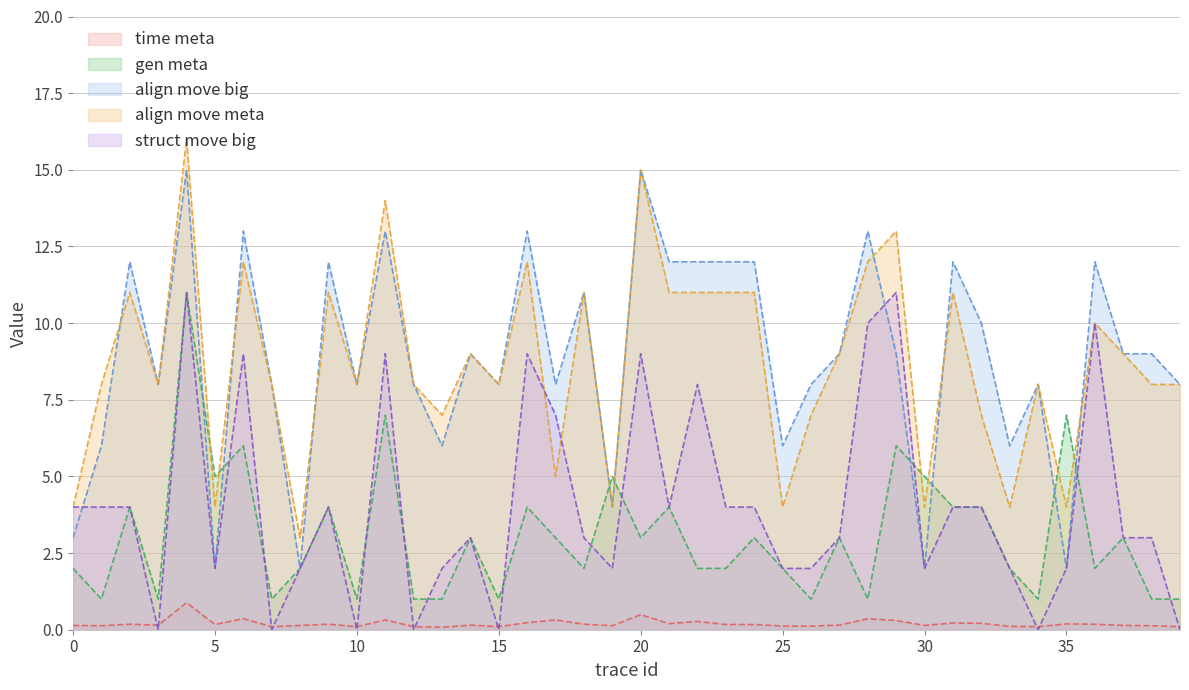

Reading right to left, list all the values displayed in this chart.

time meta: 0.1	0.1	0.1	0.2	0.2	0.1	0.1	0.2	0.2	0.1	0.3	0.4	0.1	0.1	0.1	0.2	0.2	0.3	0.2	0.5	0.1	0.2	0.3	0.2	0.1	0.1	0.1	0.1	0.3	0.1	0.2	0.1	0.1	0.4	0.2	0.9	0.1	0.2	0.1	0.1
gen meta: 1.0	1.0	3.0	2.0	7.0	1.0	2.0	4.0	4.0	5.0	6.0	1.0	3.0	1.0	2.0	3.0	2.0	2.0	4.0	3.0	5.0	2.0	3.0	4.0	1.0	3.0	1.0	1.0	7.0	1.0	4.0	2.0	1.0	6.0	5.0	11.0	1.0	4.0	1.0	2.0
align move big: 8.0	9.0	9.0	12.0	2.0	8.0	6.0	10.0	12.0	2.0	9.0	13.0	9.0	8.0	6.0	12.0	12.0	12.0	12.0	15.0	4.0	11.0	8.0	13.0	8.0	9.0	6.0	8.0	13.0	8.0	12.0	2.0	8.0	13.0	2.0	15.0	8.0	12.0	6.0	3.0
align move meta: 8.0	8.0	9.0	10.0	4.0	8.0	4.0	7.0	11.0	4.0	13.0	12.0	9.0	7.0	4.0	11.0	11.0	11.0	11.0	15.0	4.0	11.0	5.0	12.0	8.0	9.0	7.0	8.0	14.0	8.0	11.0	3.0	8.0	12.0	4.0	16.0	8.0	11.0	8.0	4.0
struct move big: 0.0	3.0	3.0	10.0	2.0	0.0	2.0	4.0	4.0	2.0	11.0	10.0	3.0	2.0	2.0	4.0	4.0	8.0	4.0	9.0	2.0	3.0	7.0	9.0	0.0	3.0	2.0	0.0	9.0	0.0	4.0	2.0	0.0	9.0	2.0	11.0	0.0	4.0	4.0	4.0